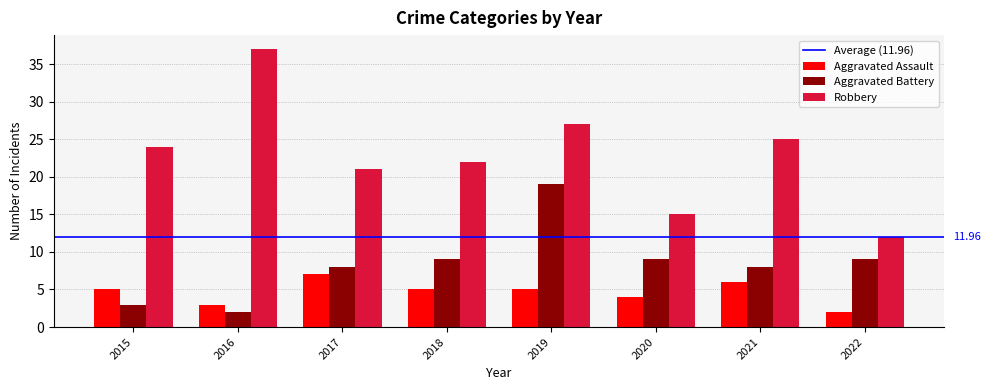

What is the spread (max minus min) of values at 2016?

35